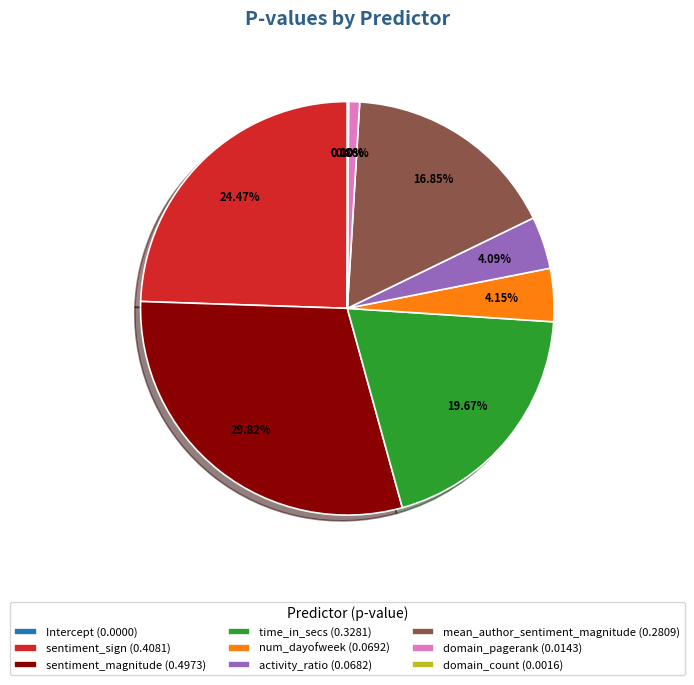

Does num_dayofweek (0.0692) account for over 50% of the chart?

No